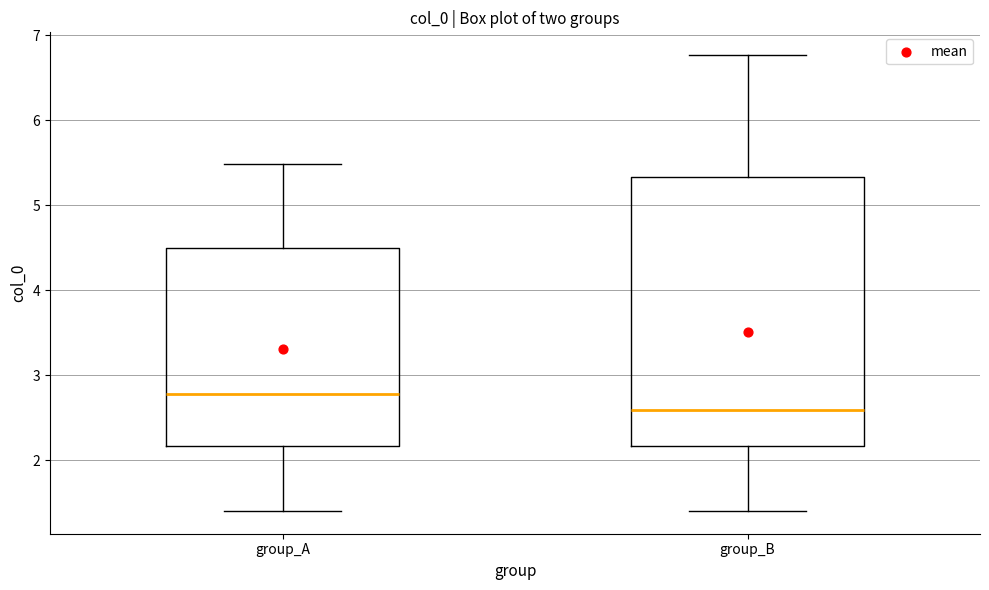

Comparing the boxes themselves (not the whiskers), which one is the tallest?

group_B